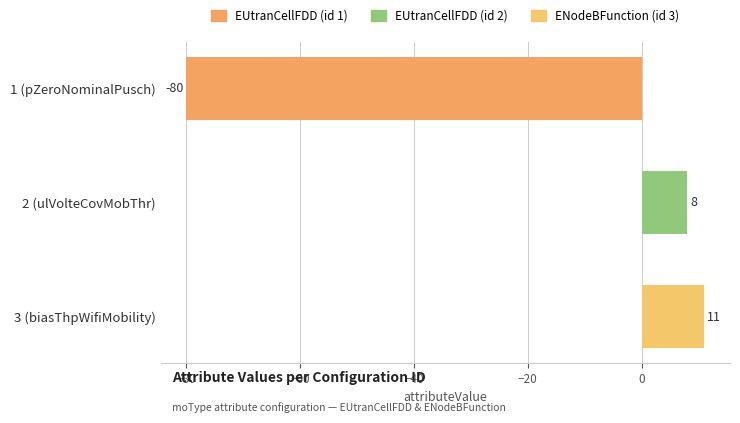

How many positive values are there?

2